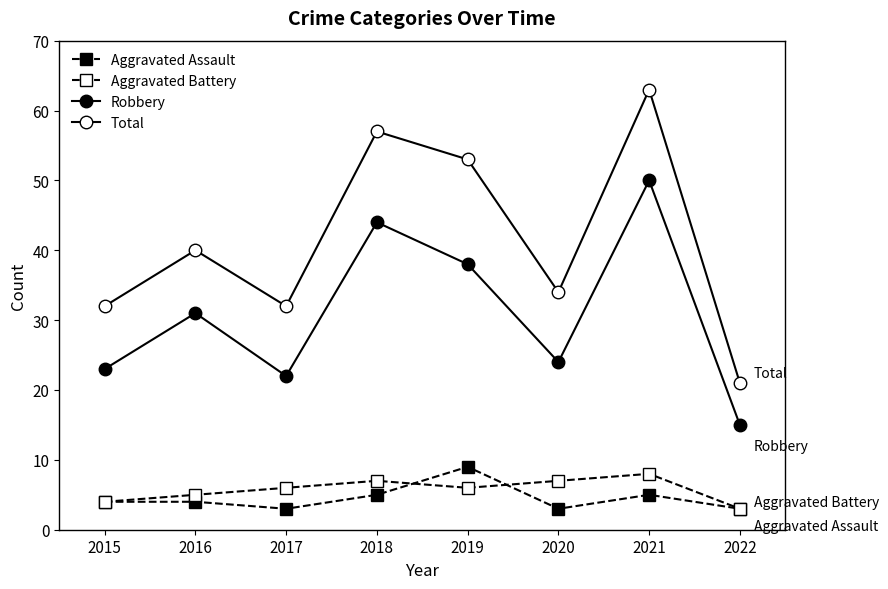

Reading left to right, extract all data points from this chart.

Aggravated Assault: 2015=4	2016=4	2017=3	2018=5	2019=9	2020=3	2021=5	2022=3
Aggravated Battery: 2015=4	2016=5	2017=6	2018=7	2019=6	2020=7	2021=8	2022=3
Robbery: 2015=23	2016=31	2017=22	2018=44	2019=38	2020=24	2021=50	2022=15
Total: 2015=32	2016=40	2017=32	2018=57	2019=53	2020=34	2021=63	2022=21